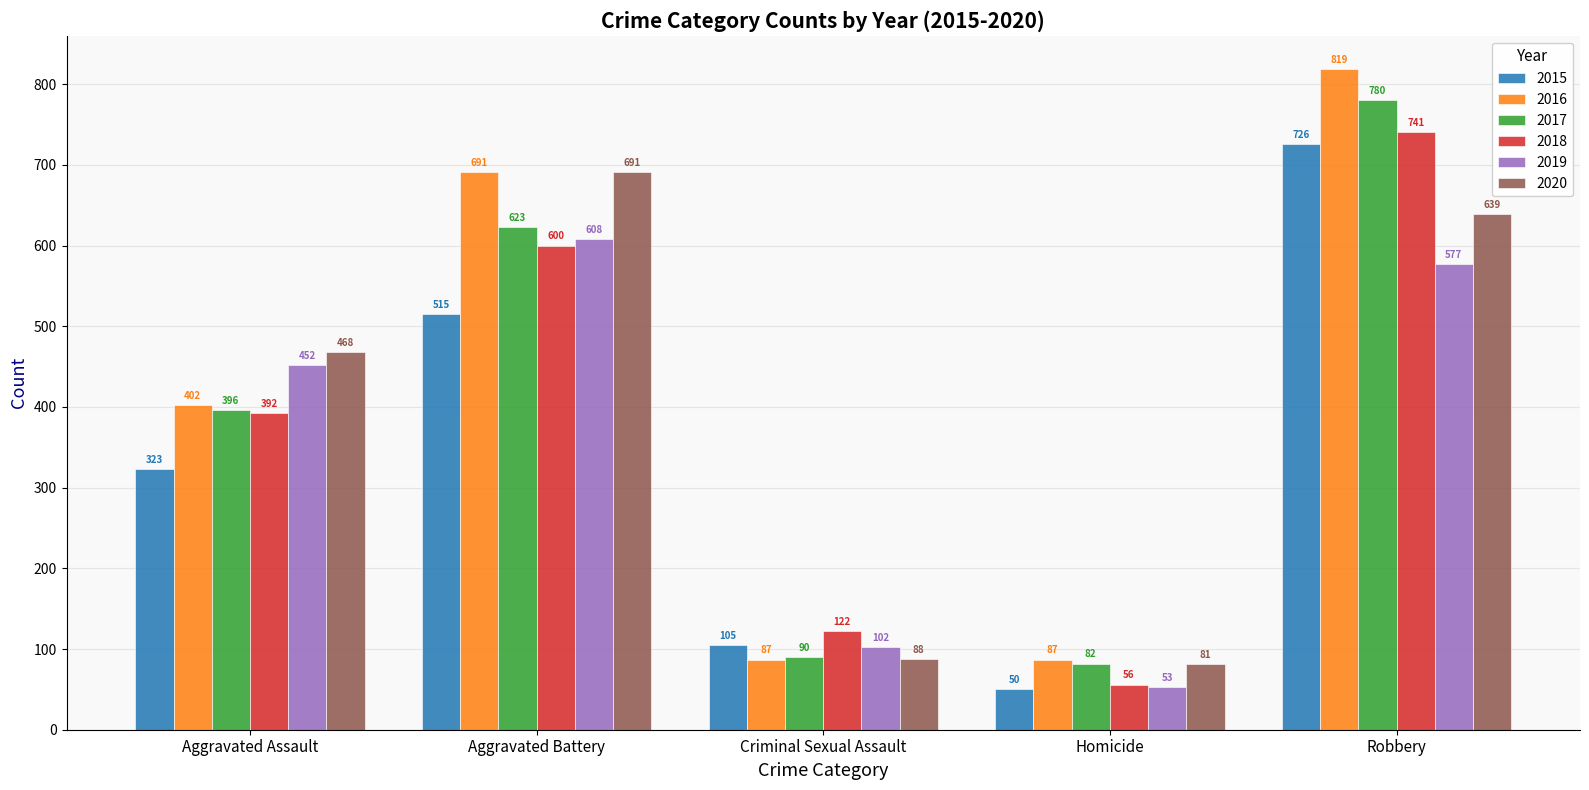

Between Criminal Sexual Assault and Robbery, which series saw the biggest shift?

2016